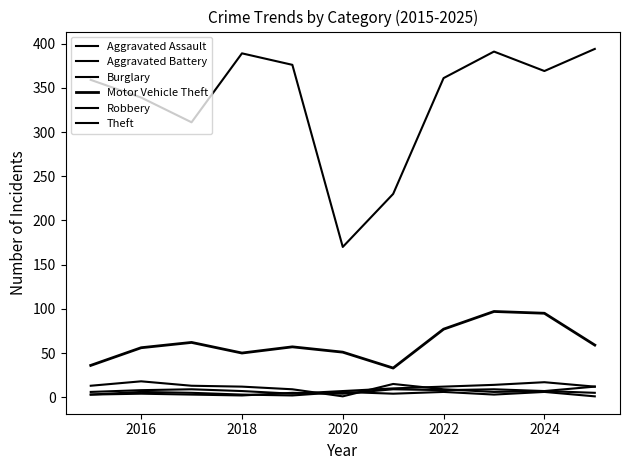

After their last crossing, which series has the higher values: Burglary or Robbery?

Burglary